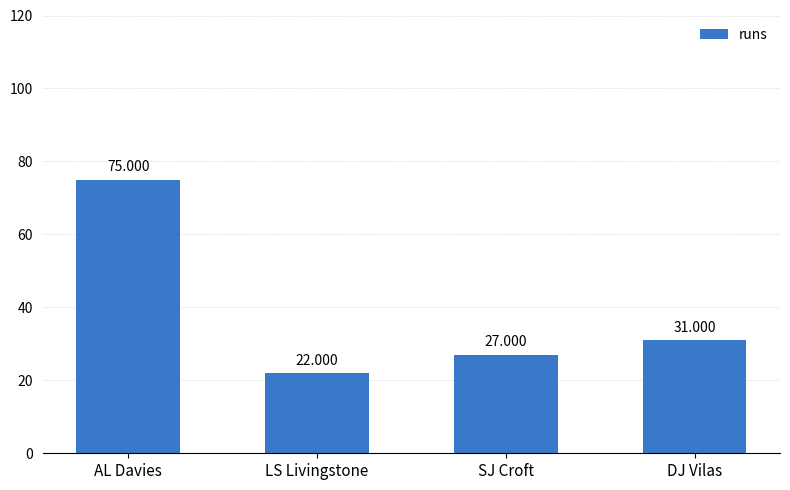

What is the minimum value shown in the chart?

22